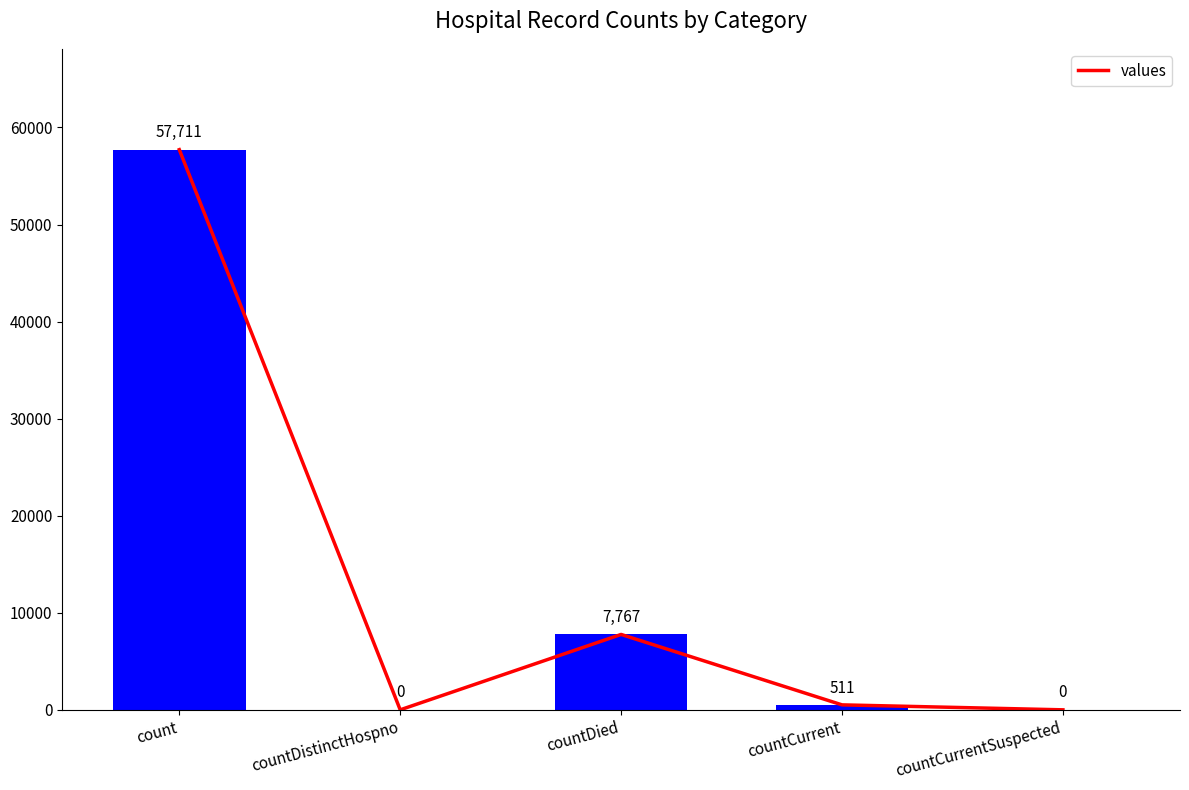

True or false: the data shows 7767 at countDied.

True